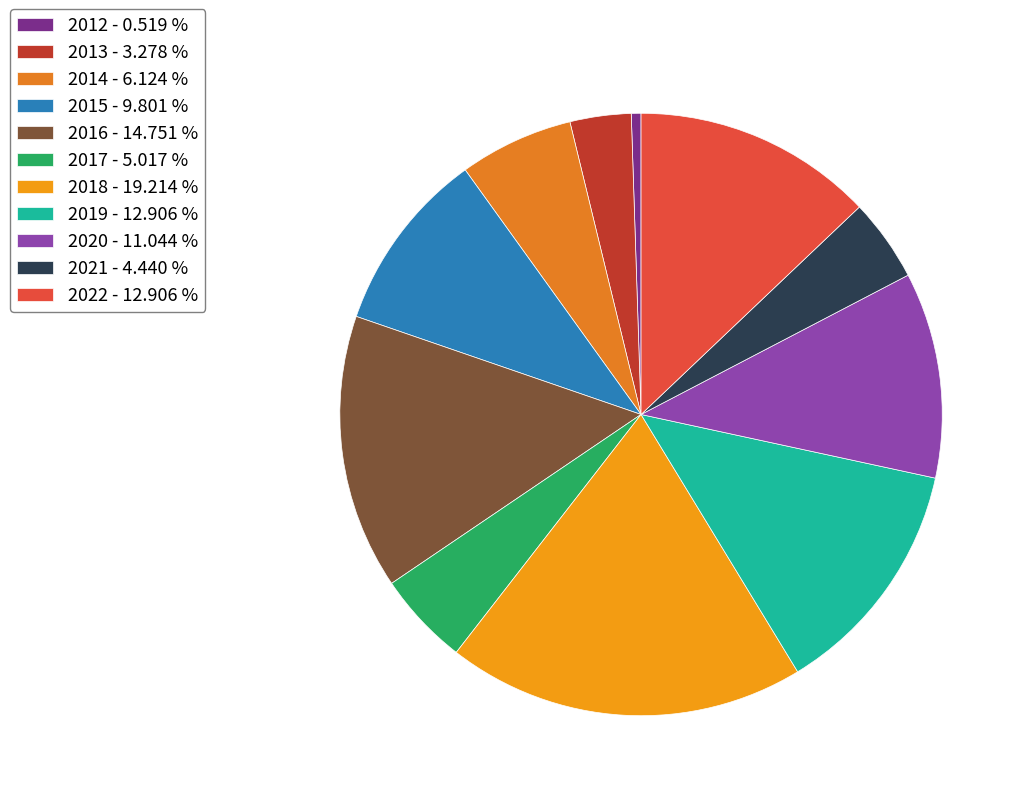

How many segments does this pie chart have?

11